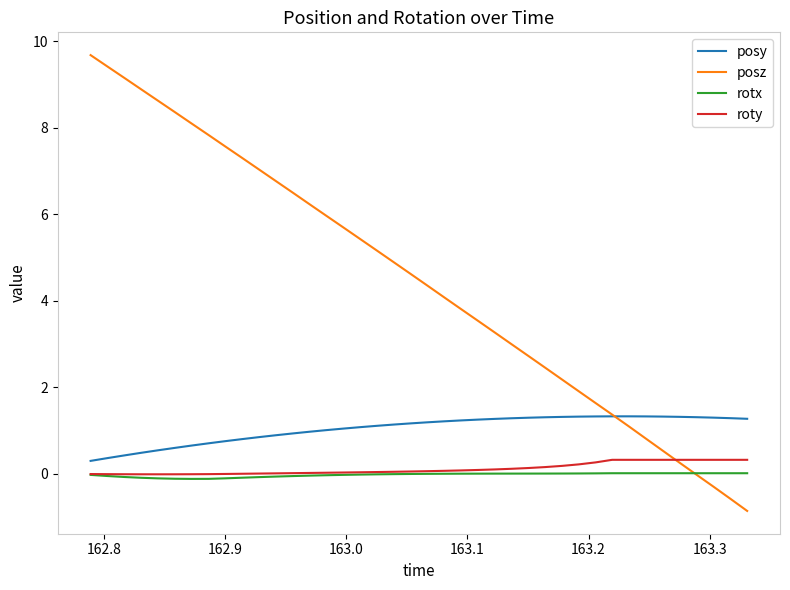

Which series has the widest spread of values?

posz